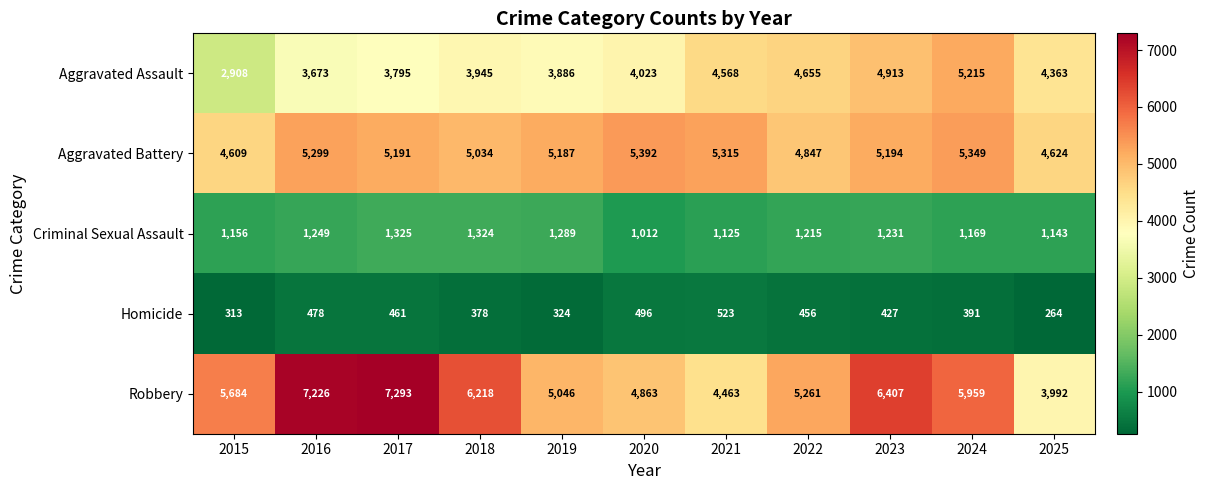

List the series in order of their peak value, lowest first.

Homicide, Criminal Sexual Assault, Aggravated Assault, Aggravated Battery, Robbery